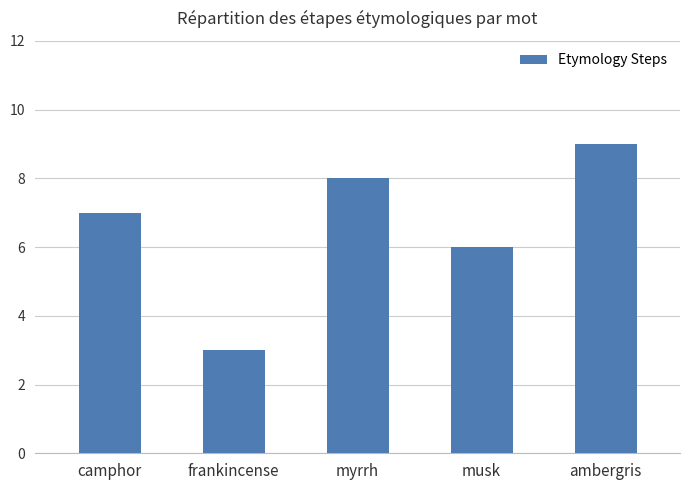

What is the difference between the second highest and second lowest values?

2